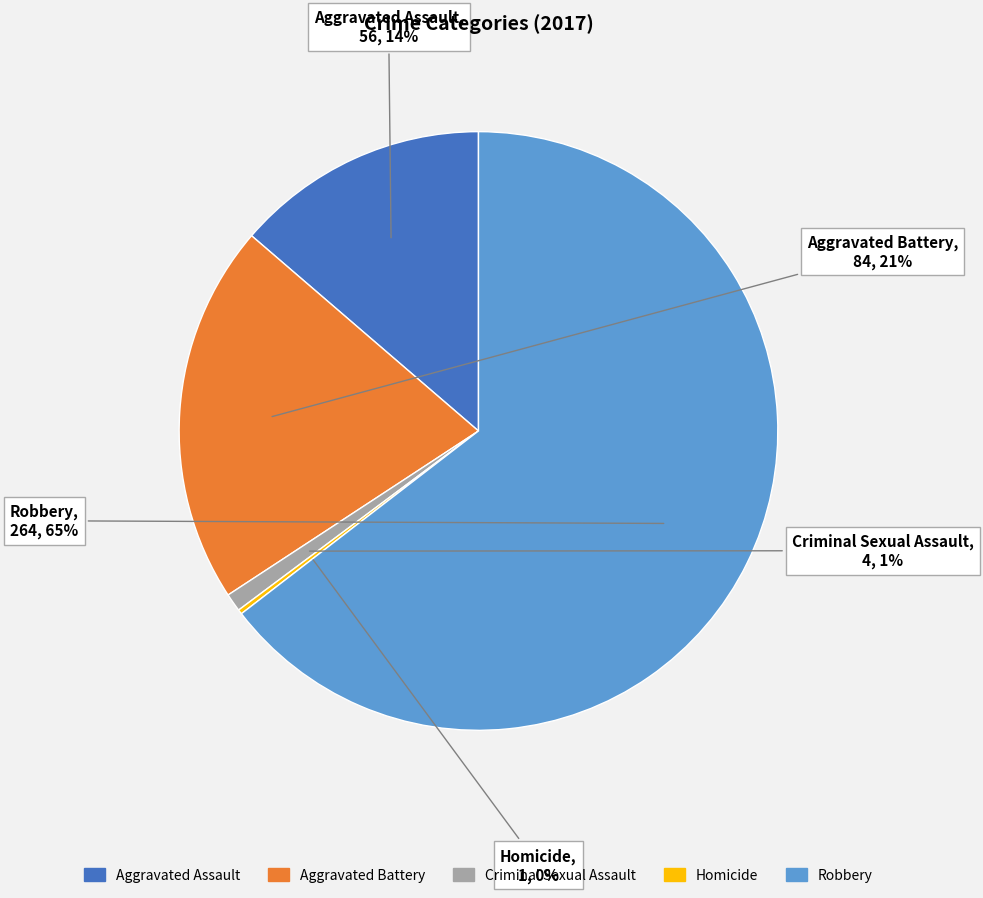

To the nearest percent, what is the combined percentage of Criminal Sexual Assault and Aggravated Assault?

15%